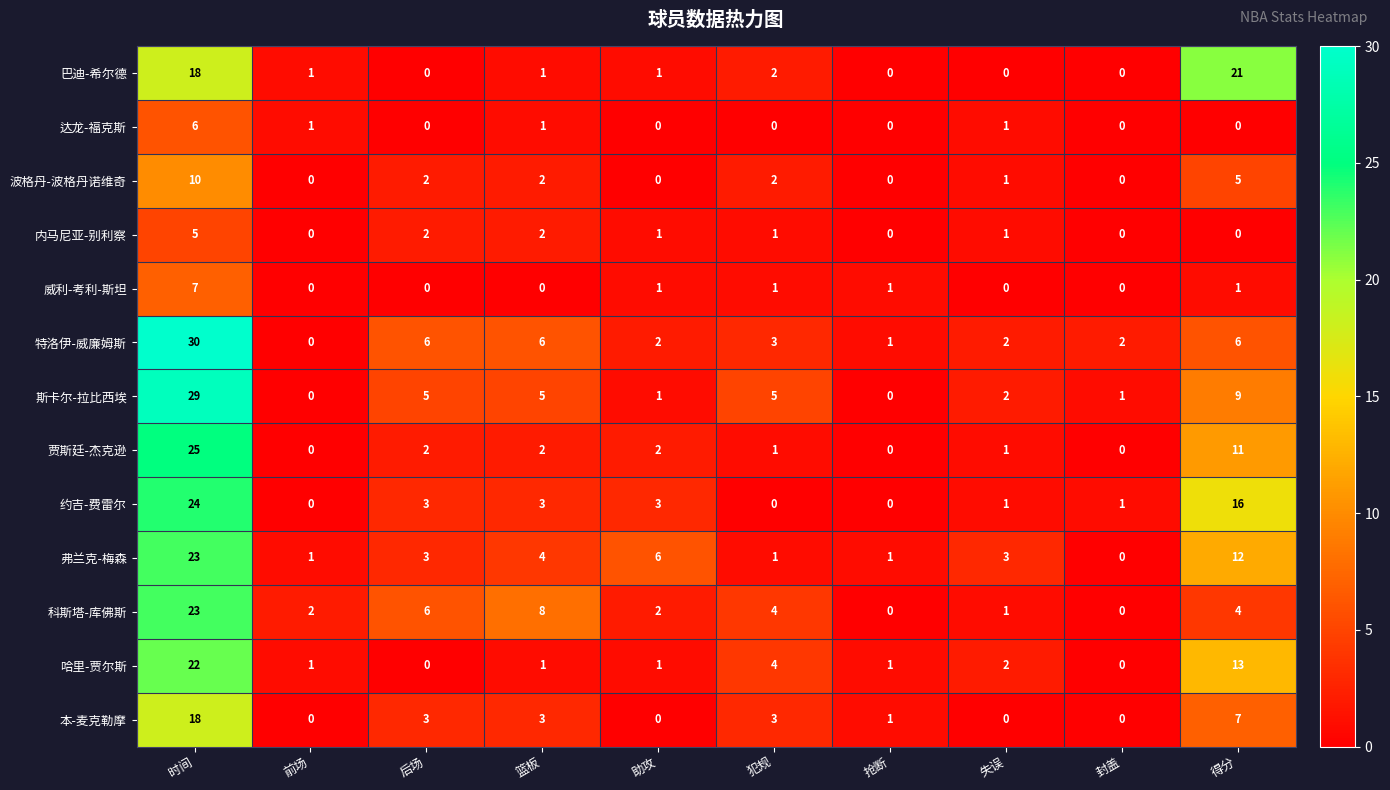

Which series has the largest range (max minus min)?

特洛伊-威廉姆斯